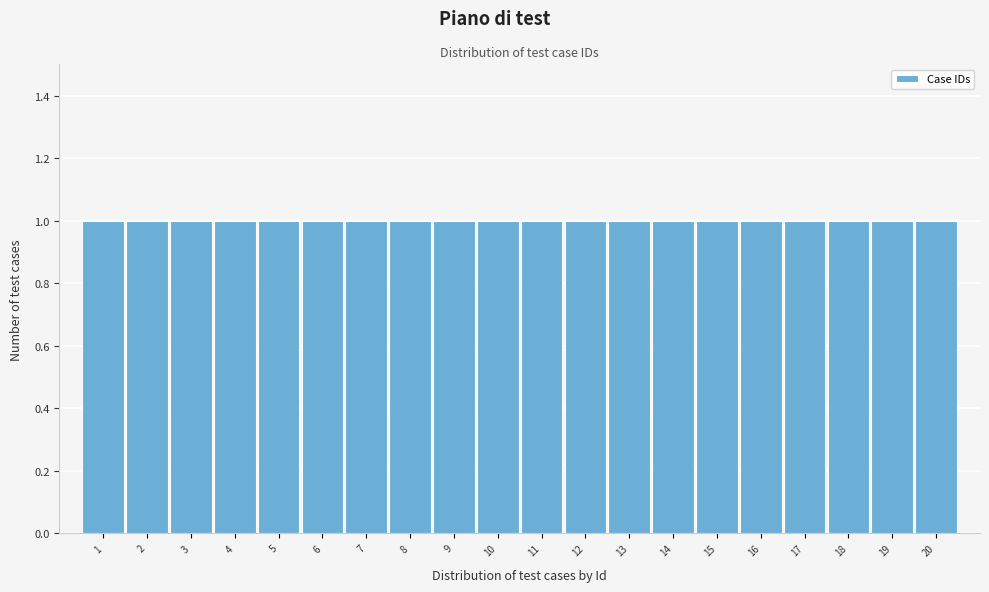

What is the height of the bar covering 8.5 to 9.5 on the x-axis? The values are not printed on the chart, so give them approximately, as read against the axis.

1